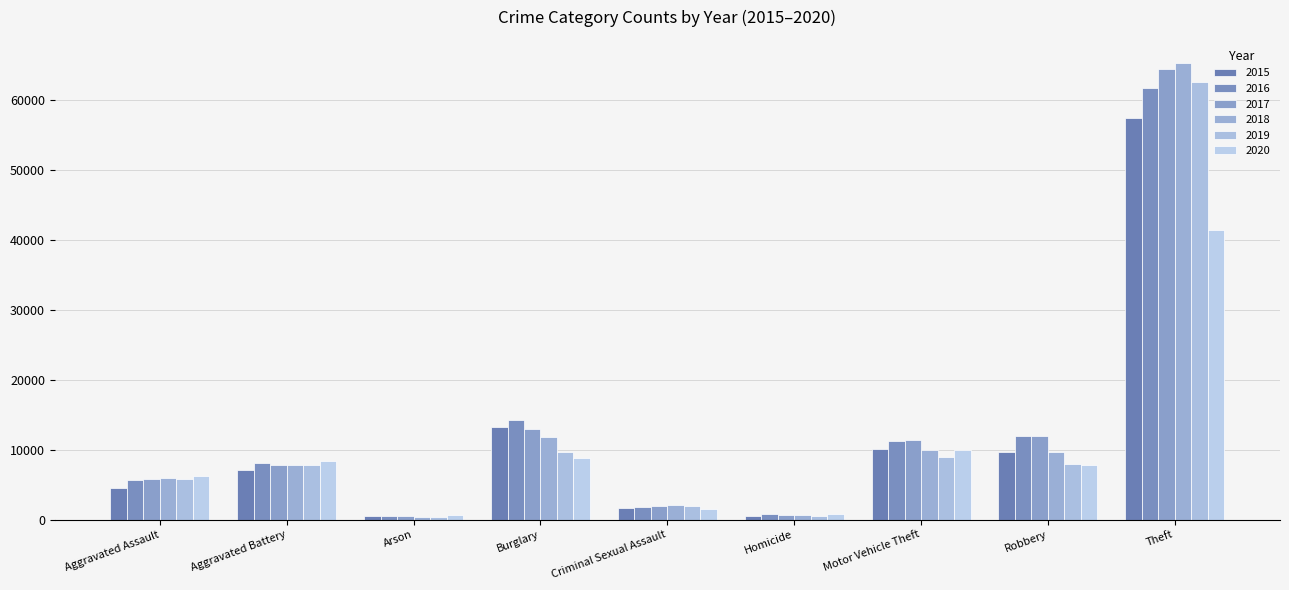

What is the sum of all 2020 values?

85358